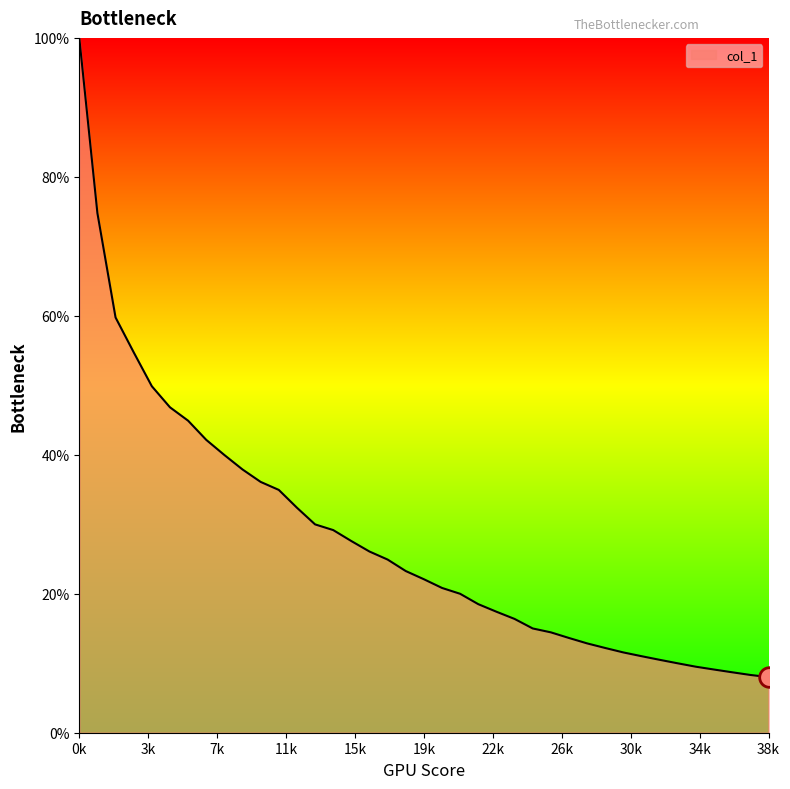

What is the difference between the maximum and minimum values?

92.0